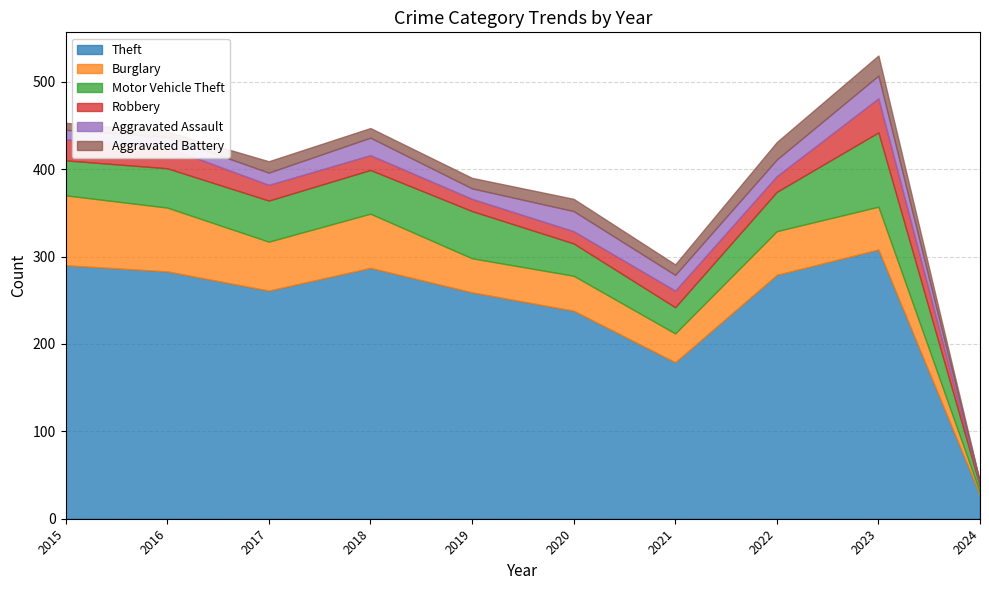

Rank the categories by Motor Vehicle Theft value from lowest to highest.

2024, 2021, 2020, 2015, 2016, 2022, 2017, 2018, 2019, 2023